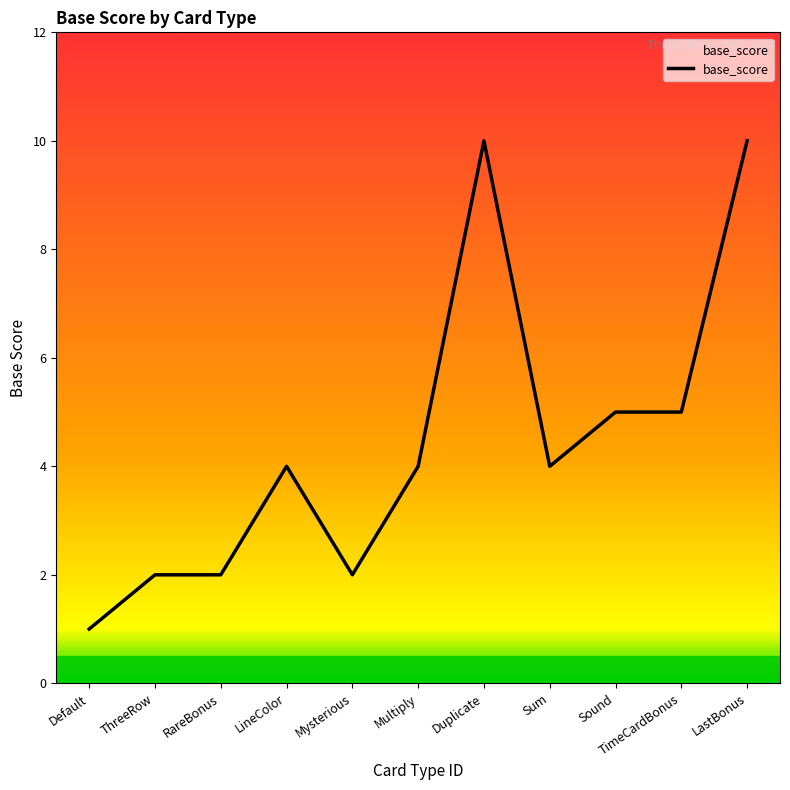

How many lines are shown in the chart?

1